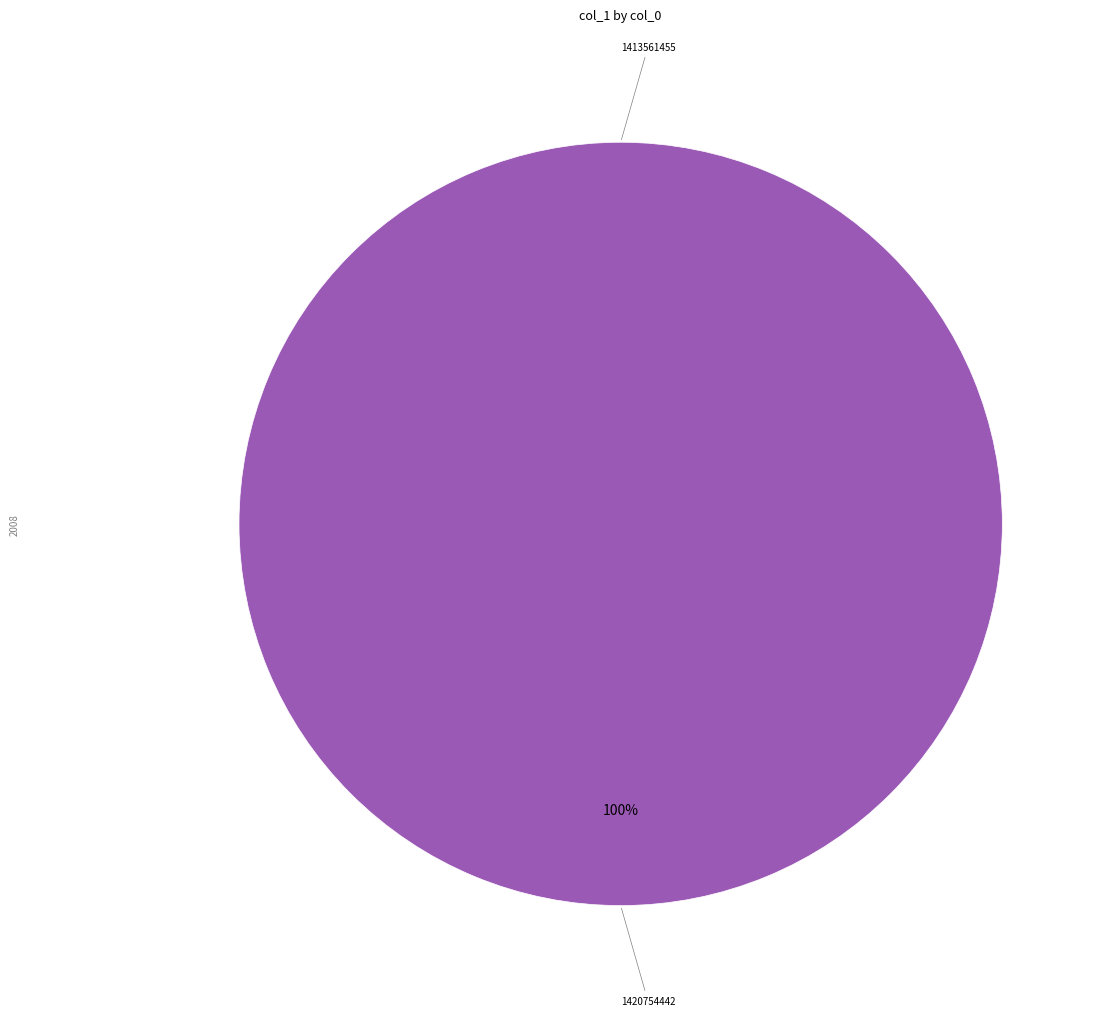

Combined, do 1420754442 and 1413561455 account for over 50%?

Yes